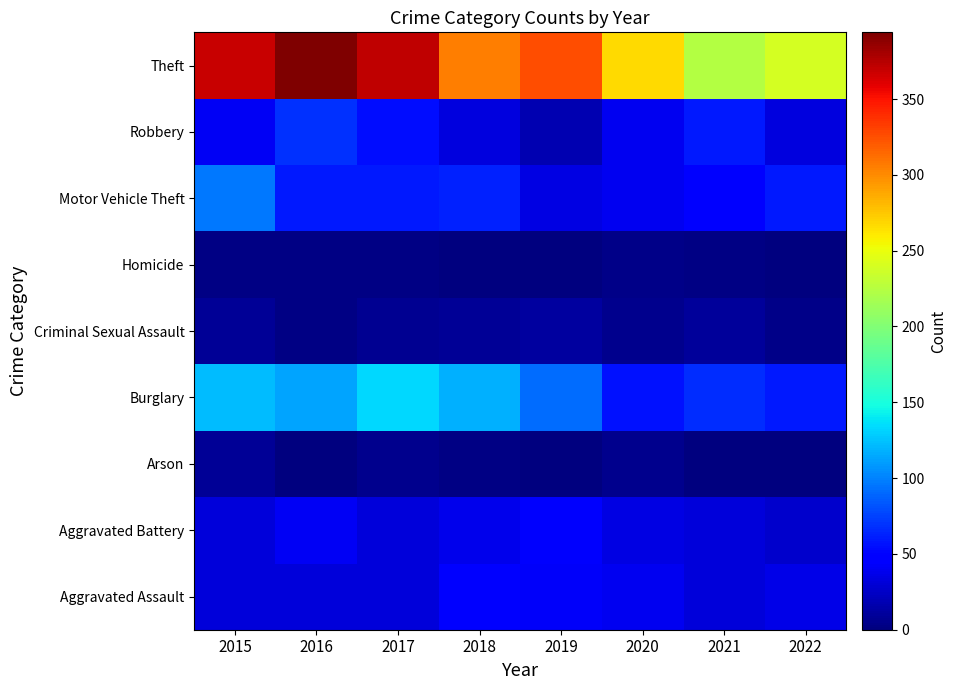

At which category does the chart reach its minimum across all series?

2021